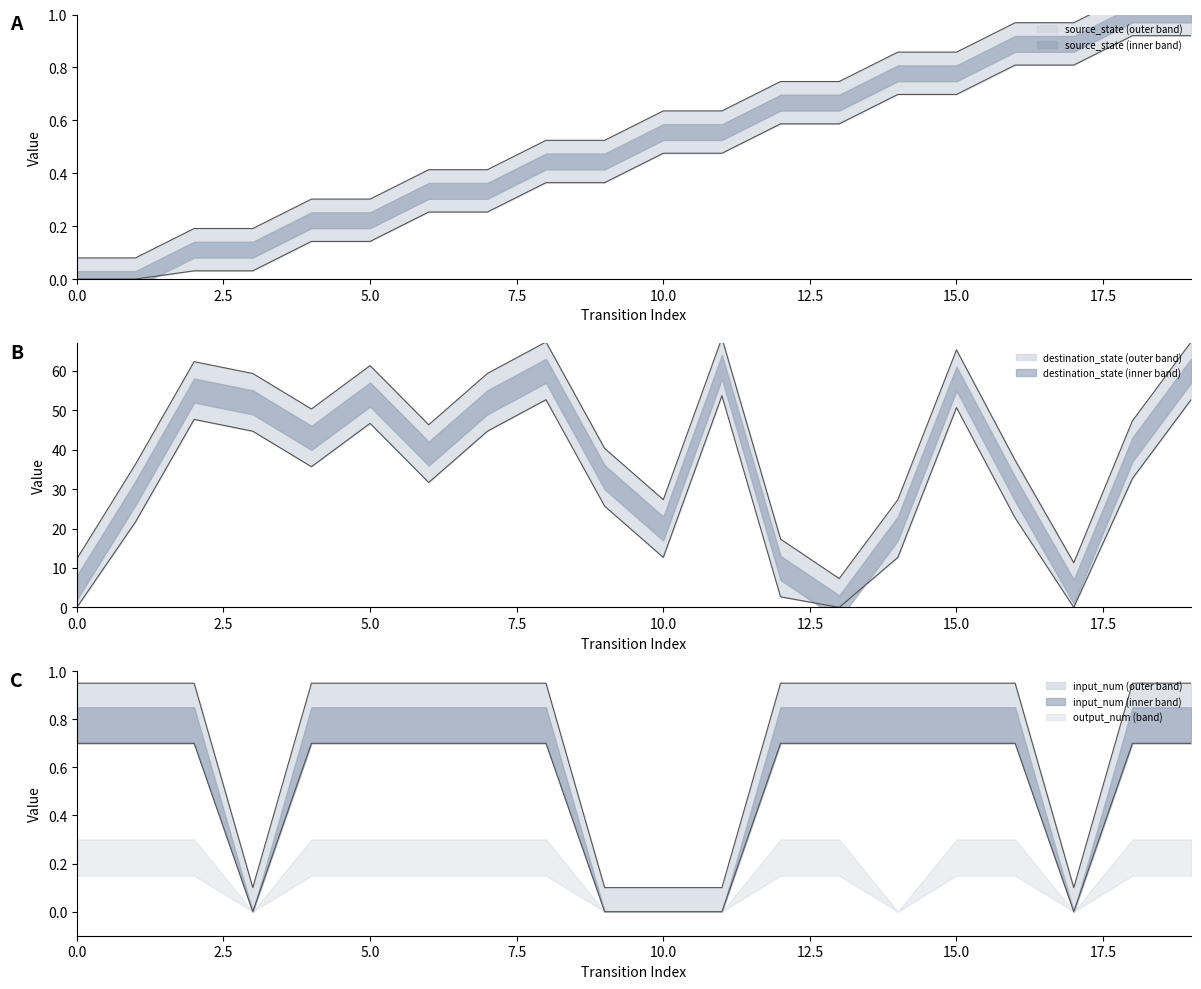

Reading left to right, what are all the values shown in this chart?

source_state: 0.1	0.1	0.2	0.2	0.3	0.3	0.4	0.4	0.5	0.5	0.6	0.6	0.7	0.7	0.9	0.9	1.0	1.0	1.1	1.1
destination_state: 12.3	36.3	62.3	59.3	50.3	61.3	46.3	59.3	67.3	40.3	27.3	68.3	17.3	7.3	27.3	65.3	37.3	11.3	47.3	67.3
input_num: 0.9	0.9	0.9	0.1	0.9	0.9	0.9	0.9	0.9	0.1	0.1	0.1	0.9	0.9	0.9	0.9	0.9	0.1	0.9	0.9